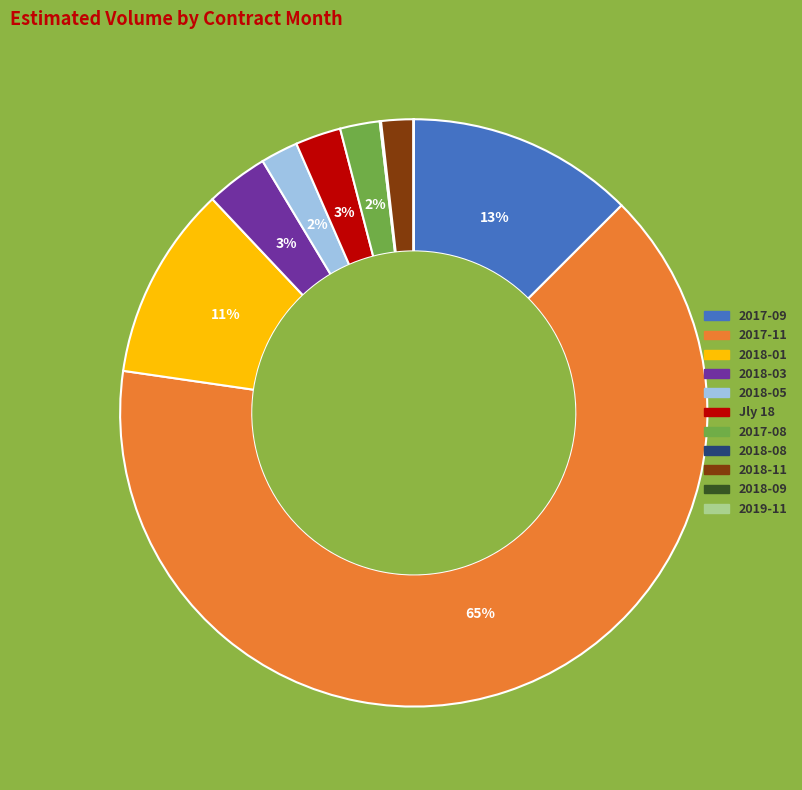

The Jly 18 slice represents 3% of the pie. True or false?

True